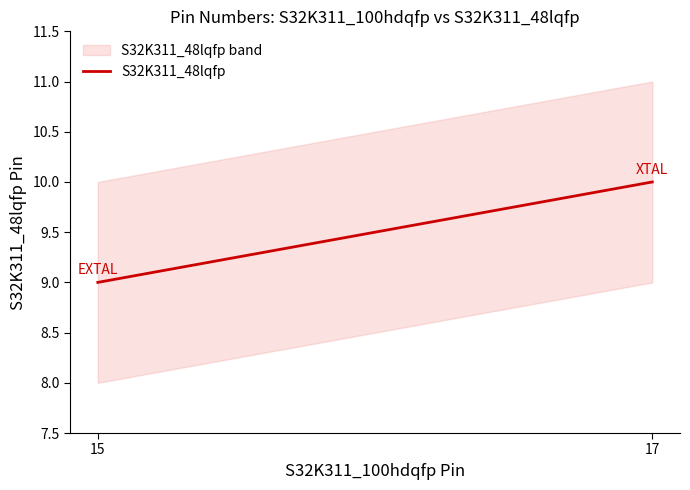

Is it true that the value at 15 is 6?

False